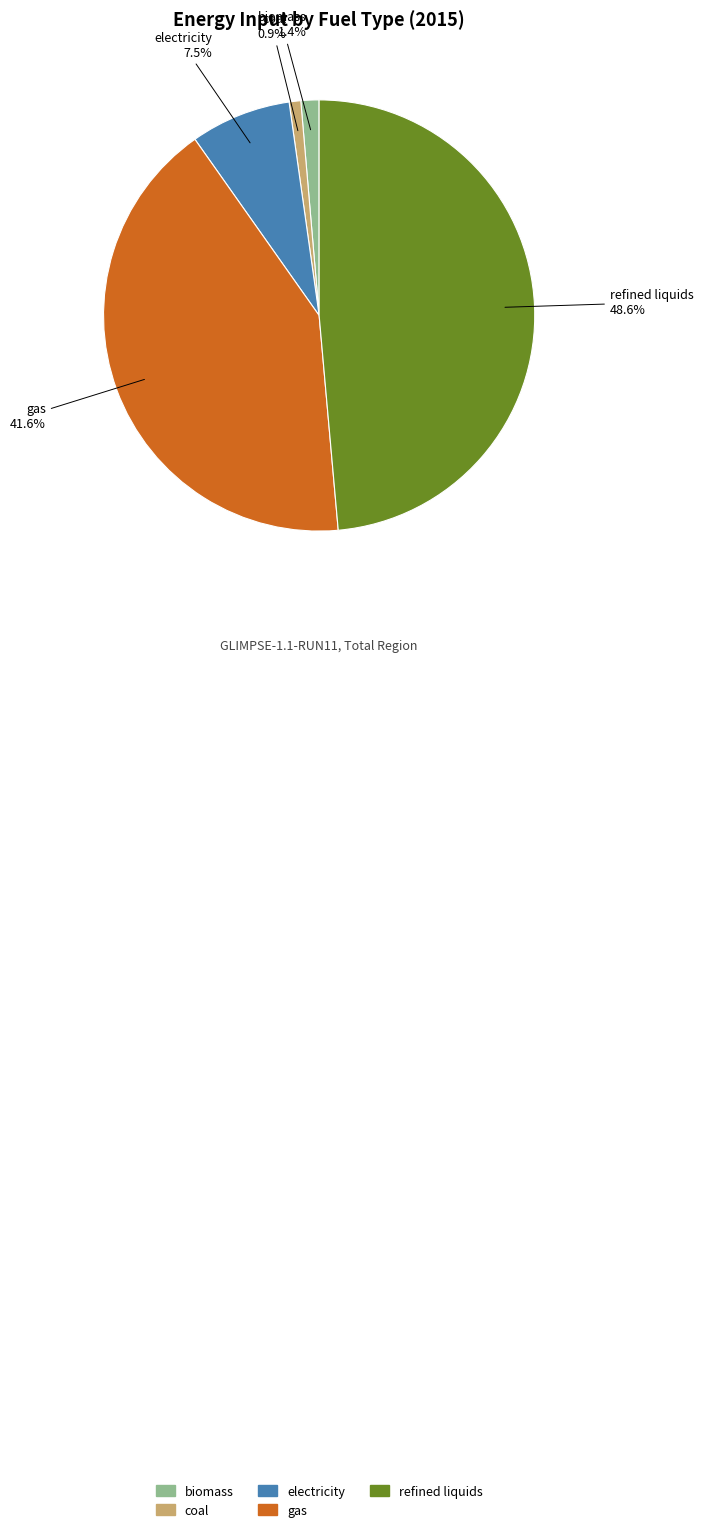

Is there a majority slice in this chart?

No